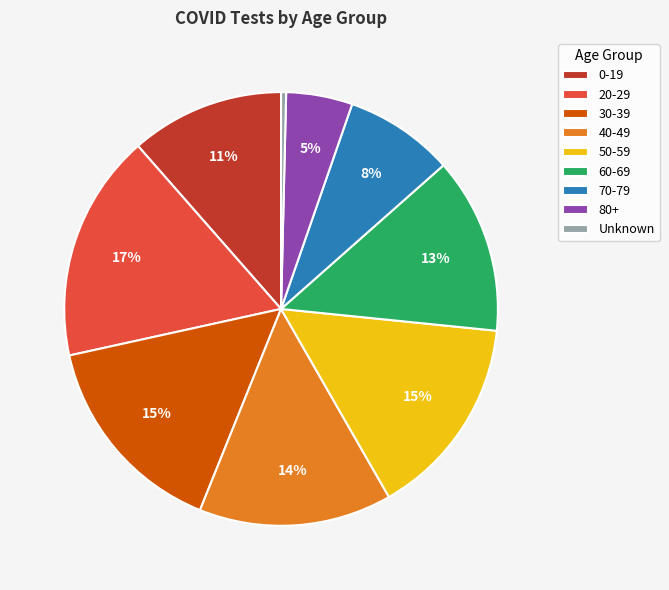

Which slice is the largest?

20-29